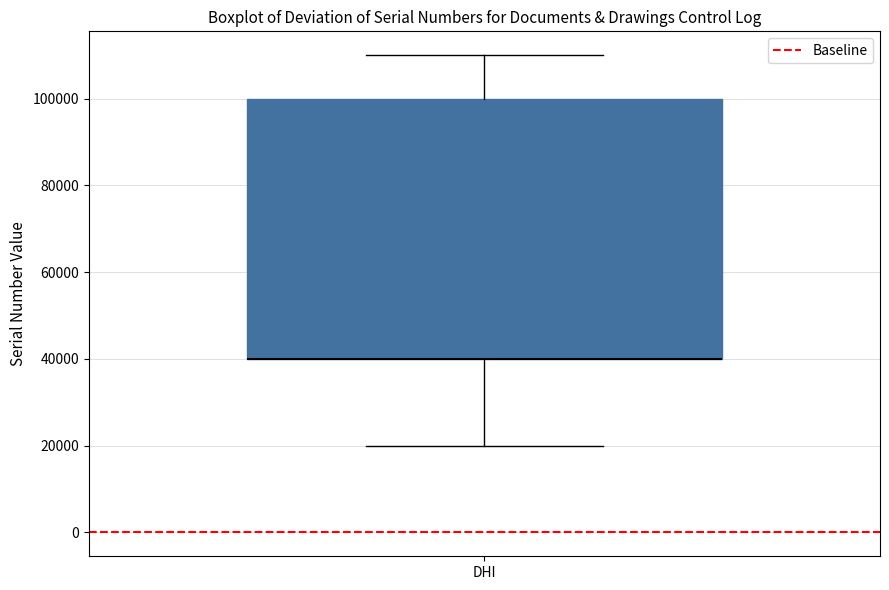

Where is the upper edge of the box for DHI on the y-axis? The values are not printed on the chart, so give them approximately, as read against the axis.

100000